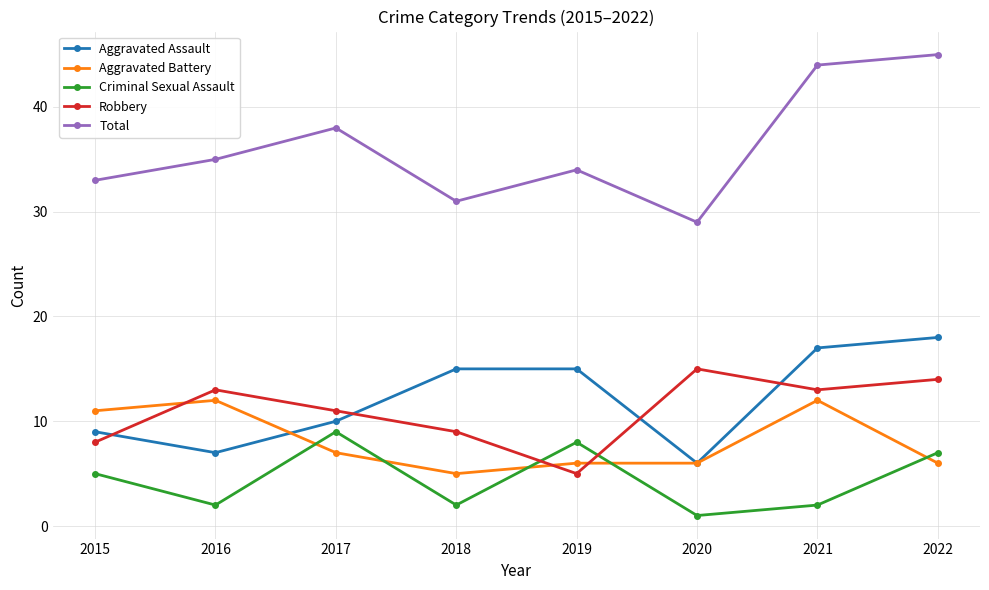

What is the minimum value for Aggravated Assault?

6